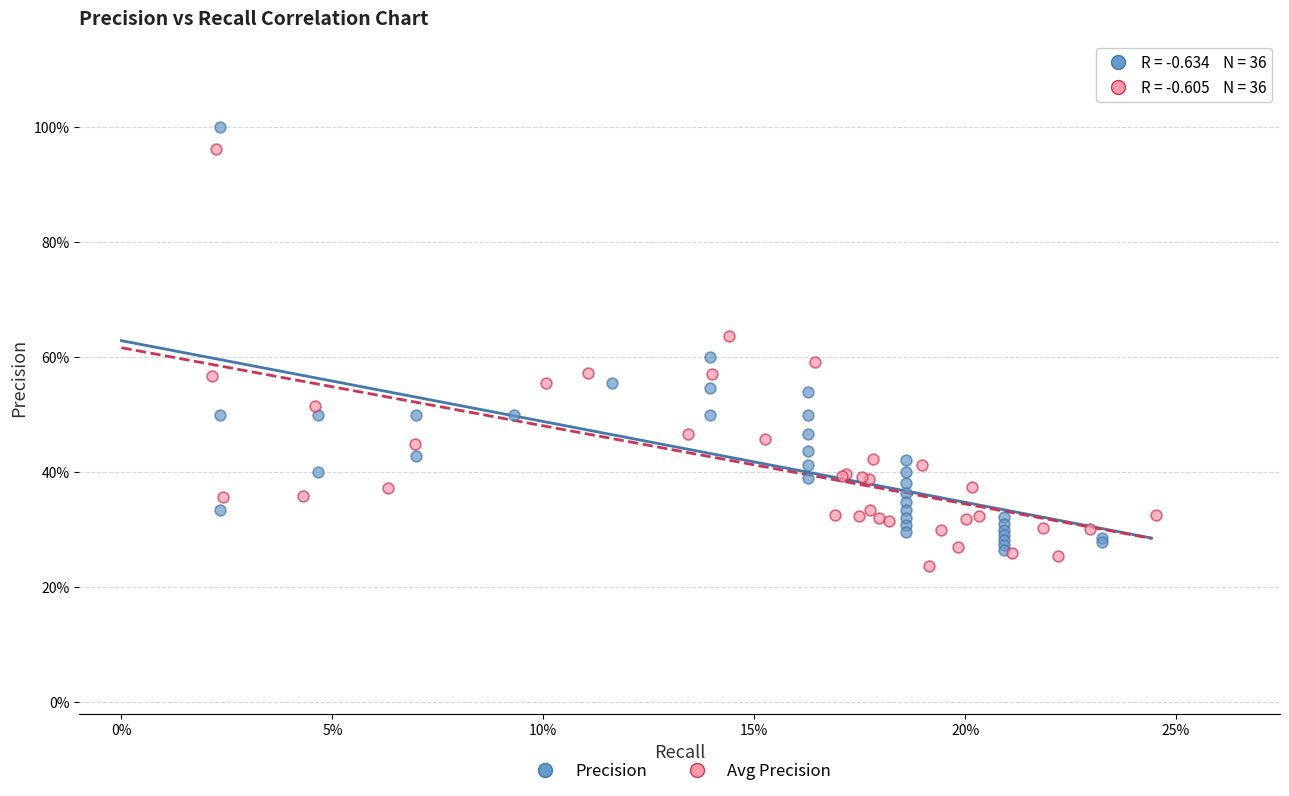

Which series contains the highest Y value?

Precision